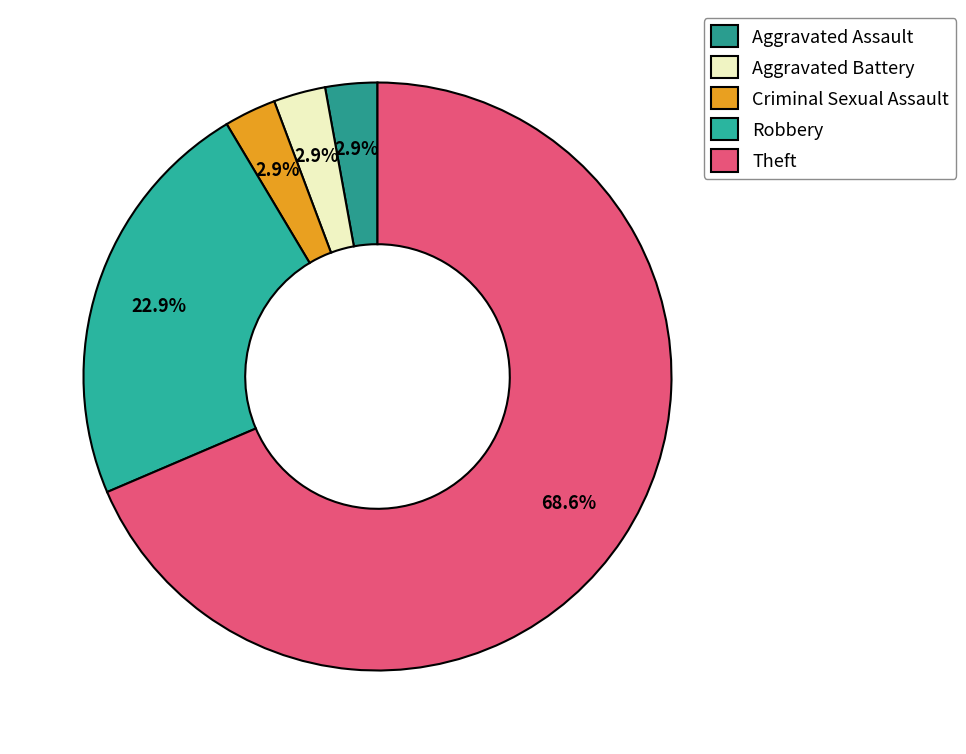

How many segments does this pie chart have?

5